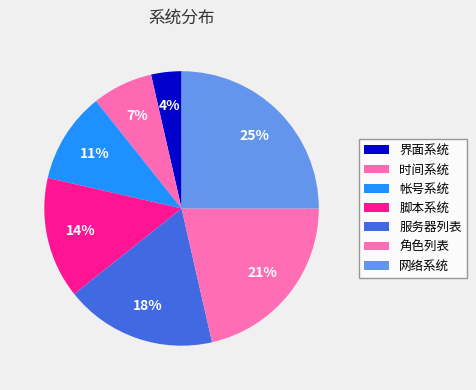

How many segments does this pie chart have?

7